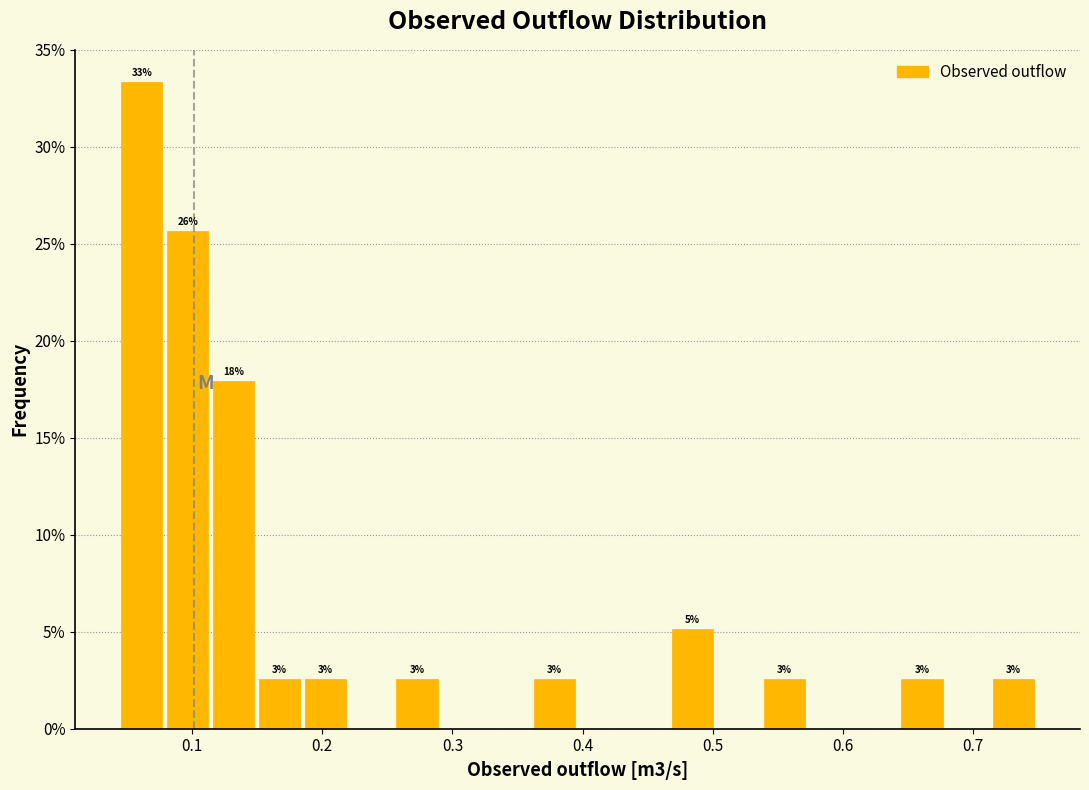

Around what value on the x-axis is the tallest bar? Give the approximate position of its centre, as read against the axis.

0.06